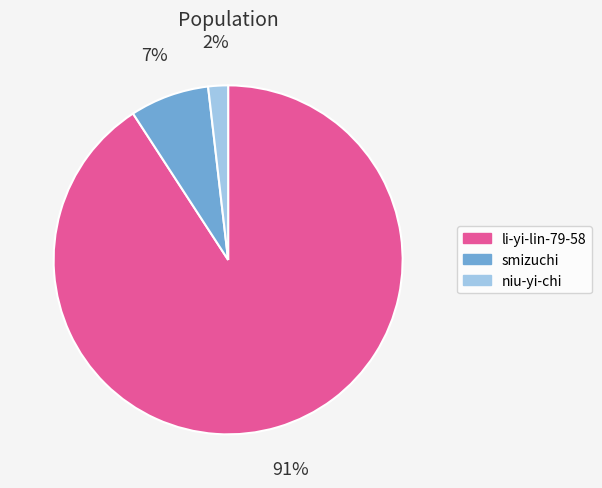

To the nearest percent, what portion does smizuchi represent?

7%